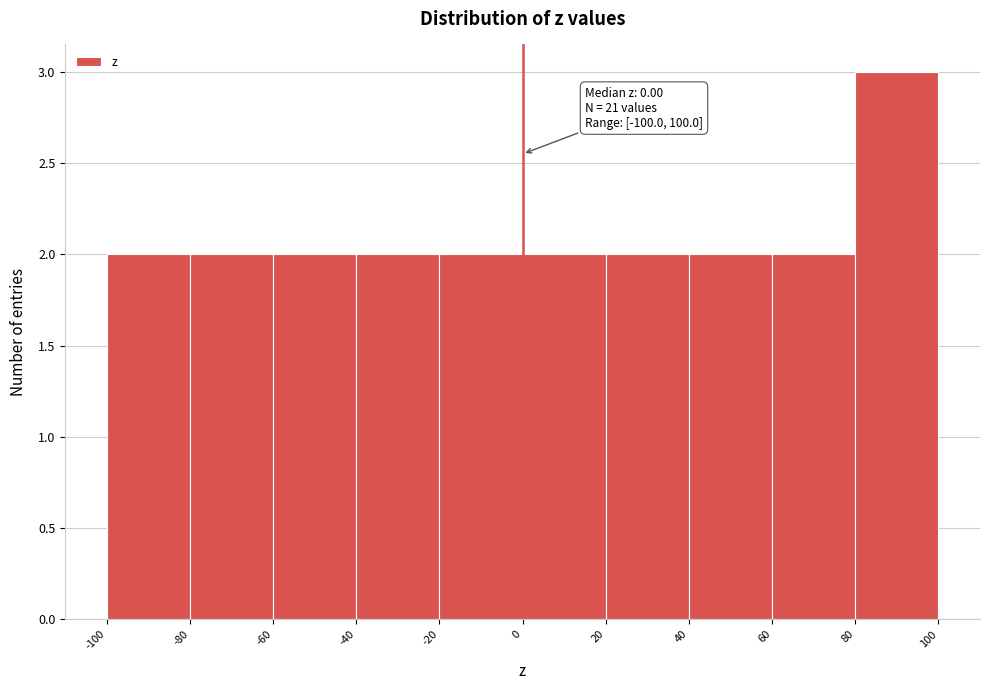

Over which range of the x-axis is the bar tallest?

80 to 100